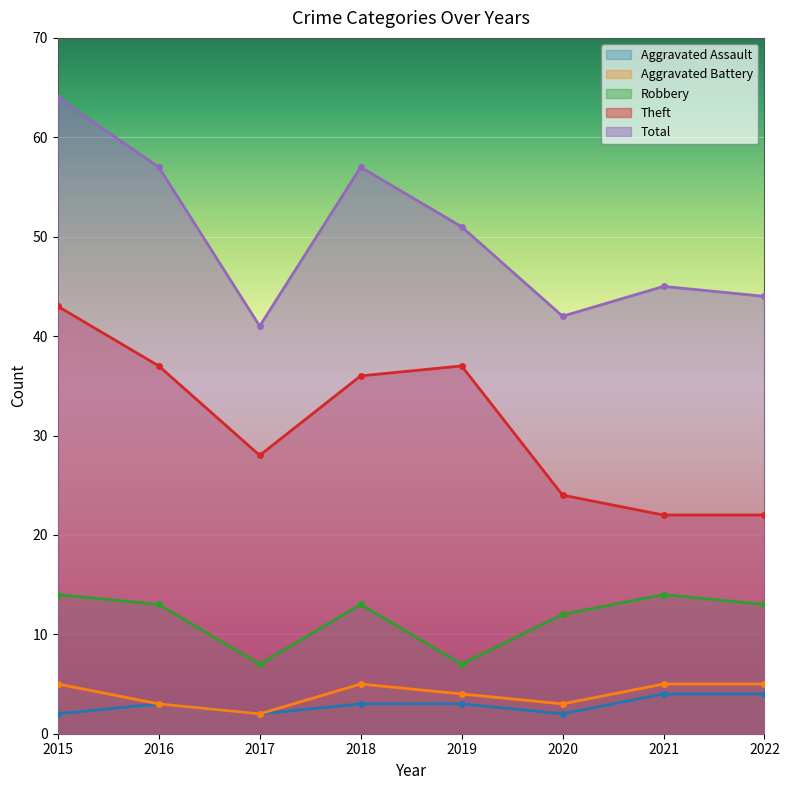

True or false: Theft has a value of 24 at 2020.

True